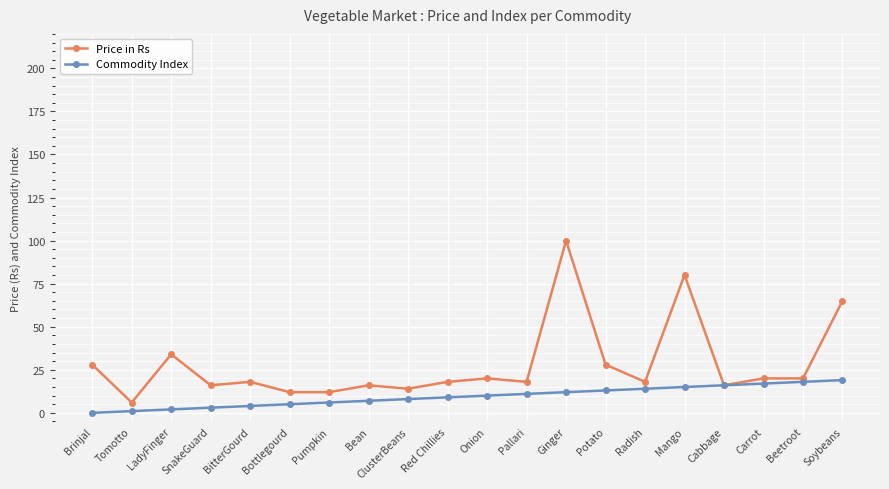

Reading right to left, transcribe all the data shown in this chart.

Price in Rs: 65	20	20	16	80	18	28	100	18	20	18	14	16	12	12	18	16	34	6	28
Commodity Index: 19	18	17	16	15	14	13	12	11	10	9	8	7	6	5	4	3	2	1	0